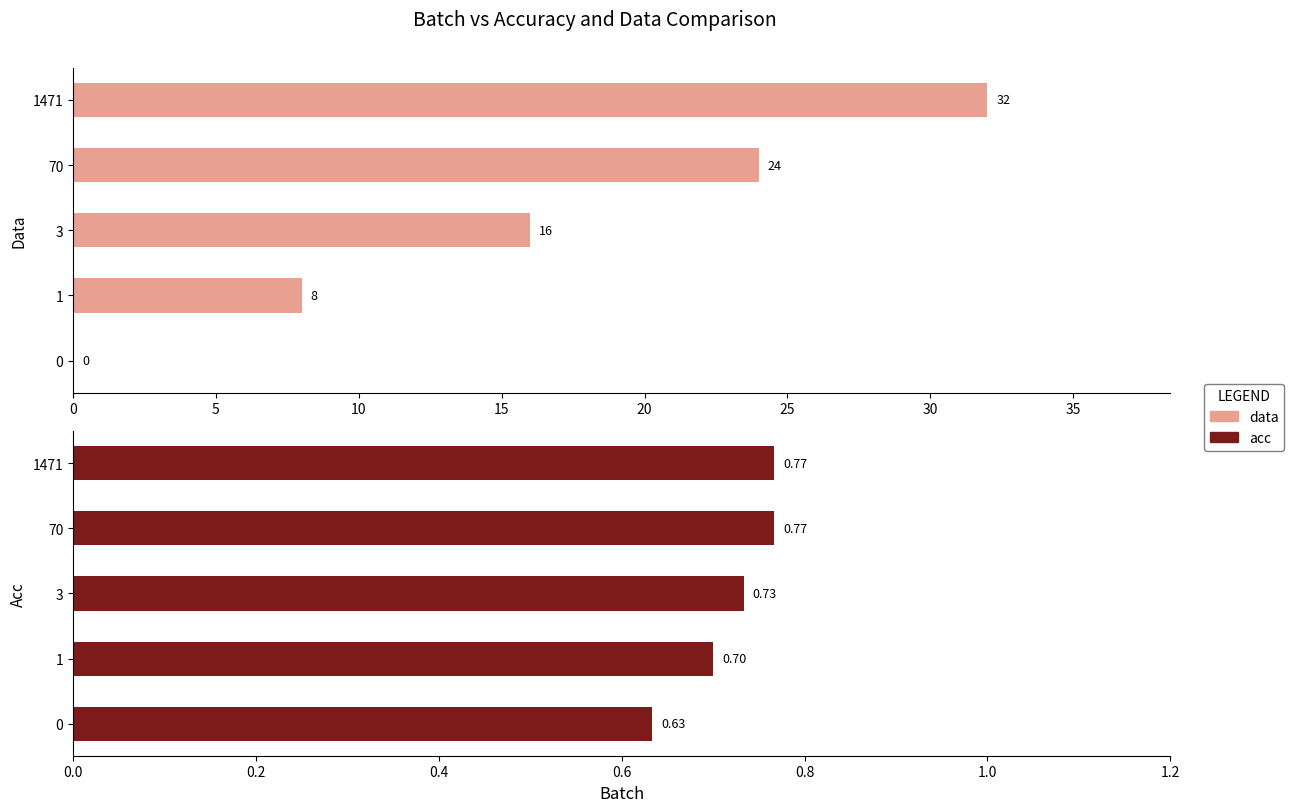

What are all the series names shown in the legend?

data, acc